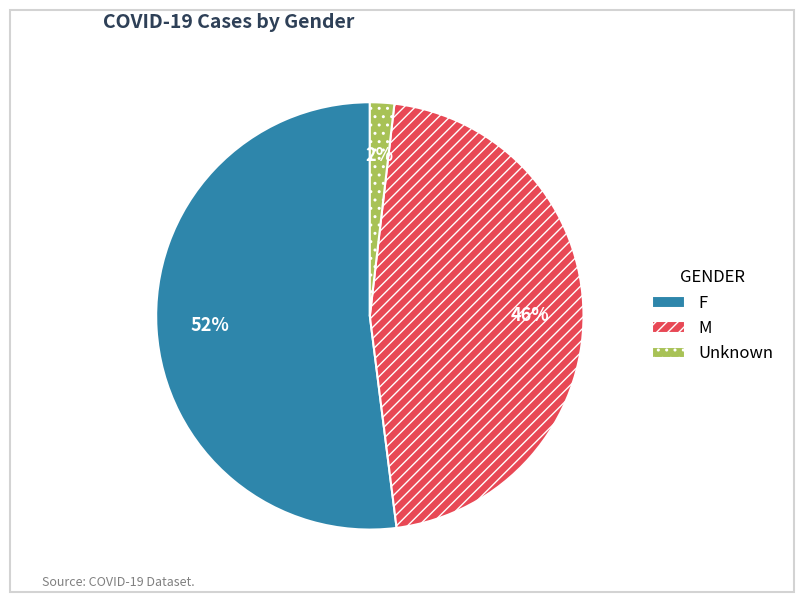

Which slice is the largest?

F